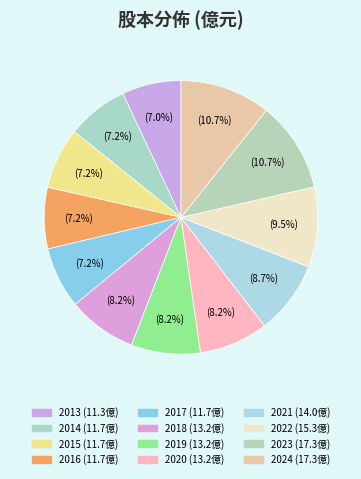

Count the number of slices in the pie.

12